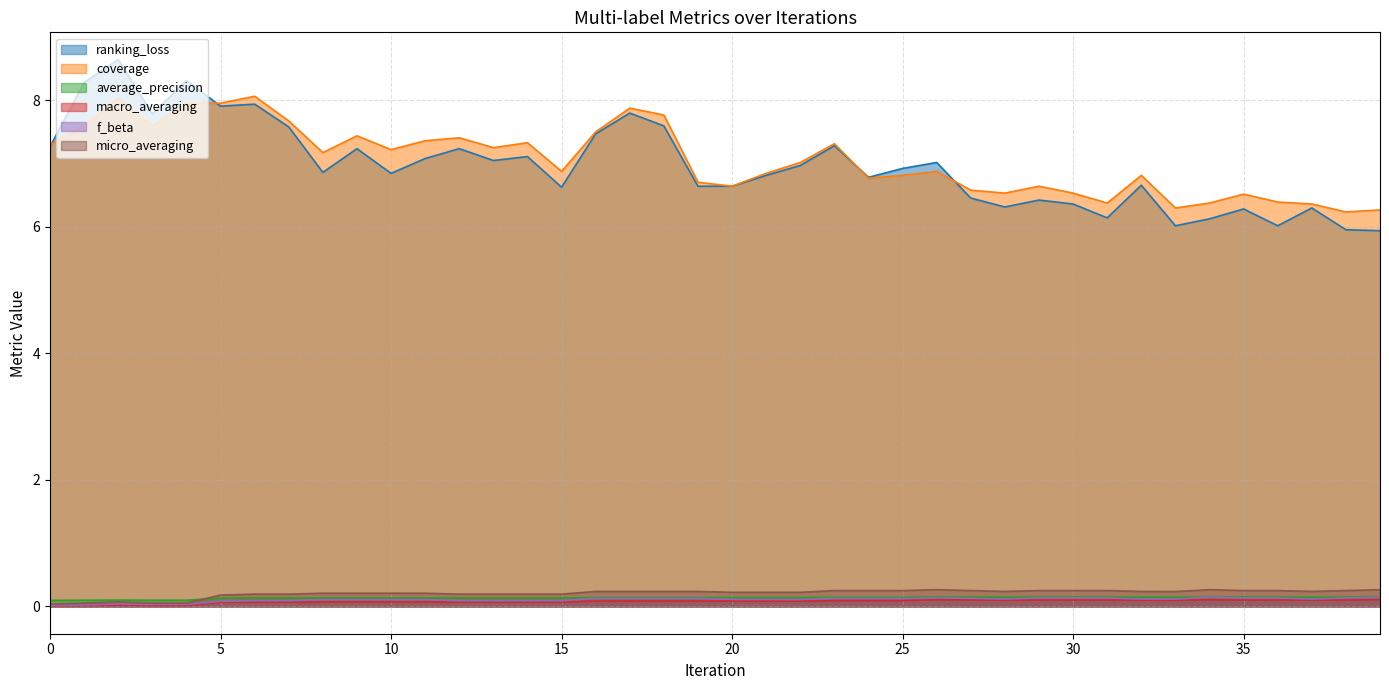

At how many categories does at least one series exceed 3?

40